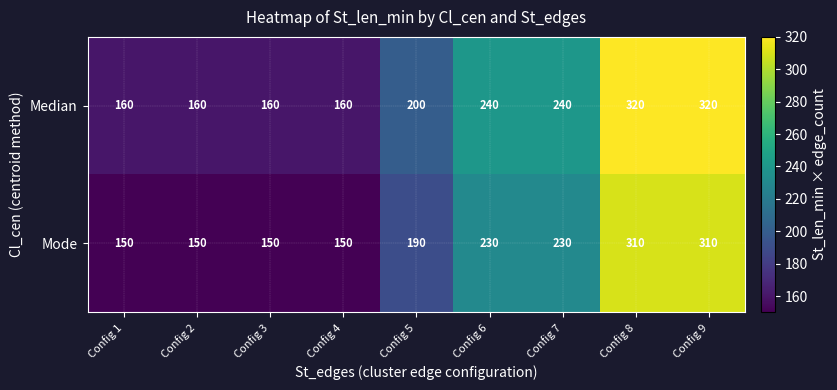

What is the greatest value displayed?

320